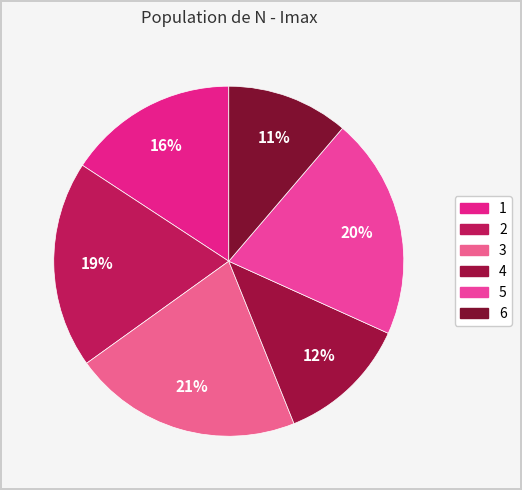

Approximately how many times larger is the value at 6 compared to 1?

0.7